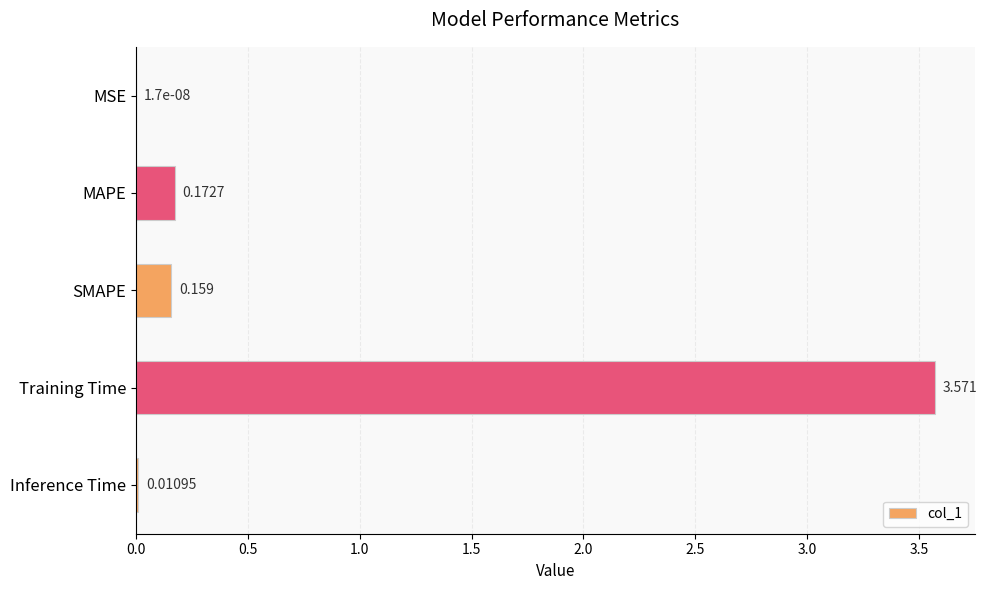

Where is the data nearest to the value 1?

MAPE